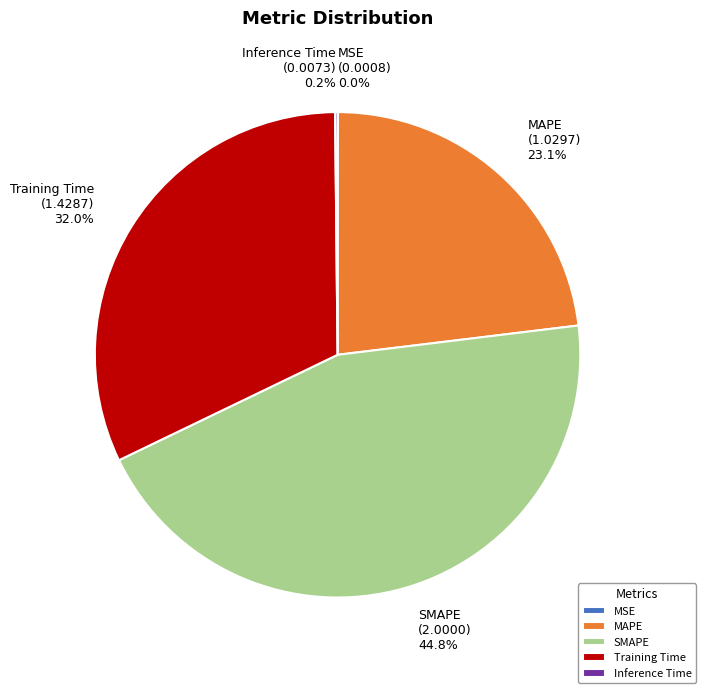

Combined, do Training Time and SMAPE account for over 50%?

Yes